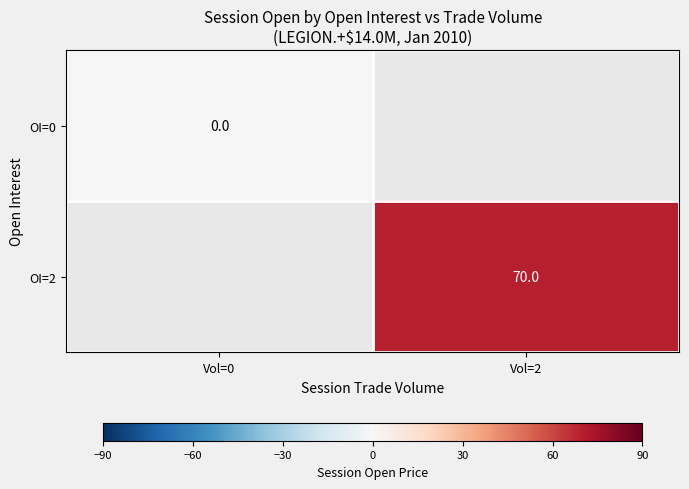

The value of OI=2 at Vol=2 is 31. True or false?

False